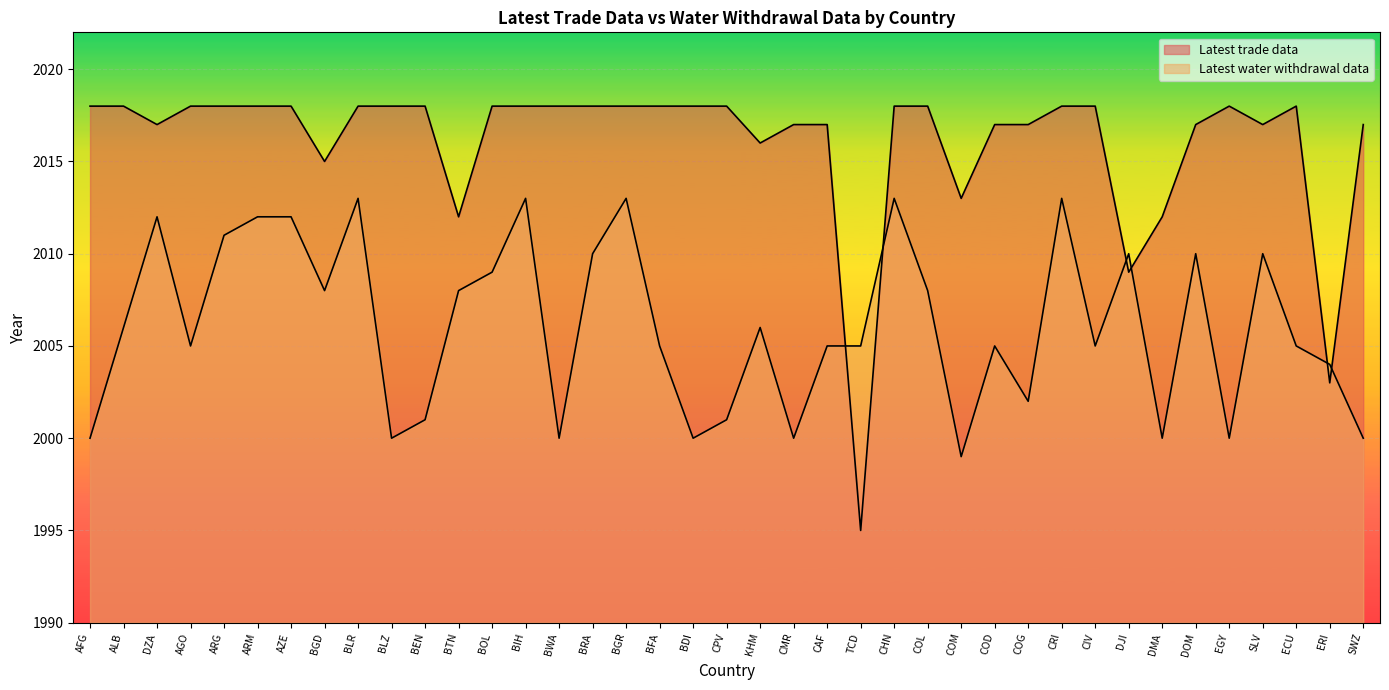

List the labels in order of Latest water withdrawal data value, smallest first.

COM, AFG, BLZ, BWA, BDI, CMR, DMA, EGY, SWZ, BEN, CPV, COG, ERI, AGO, BFA, CAF, TCD, COD, CIV, ECU, ALB, KHM, BGD, BTN, COL, BOL, BRA, DJI, DOM, SLV, ARG, DZA, ARM, AZE, BLR, BIH, BGR, CHN, CRI